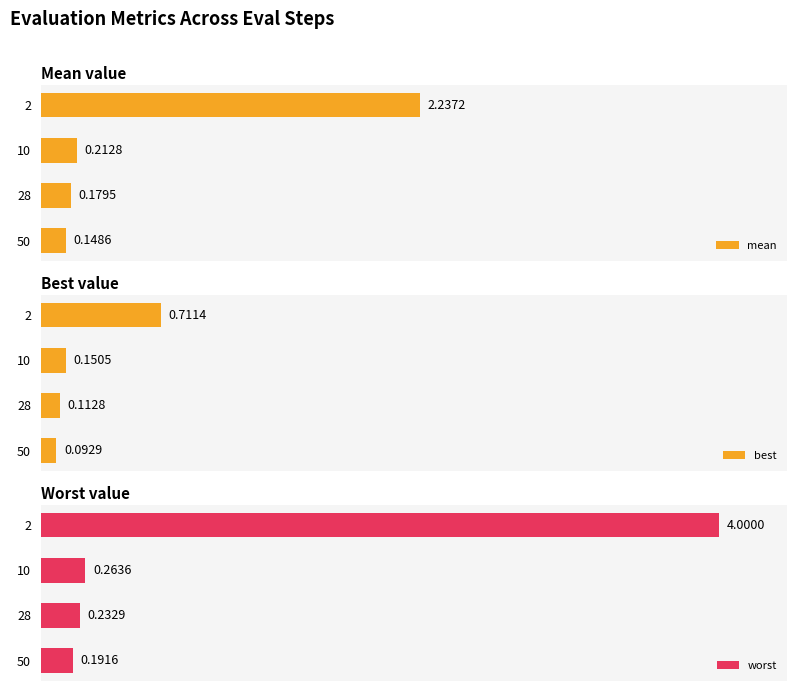

Rank the categories by worst value from lowest to highest.

50, 28, 10, 2